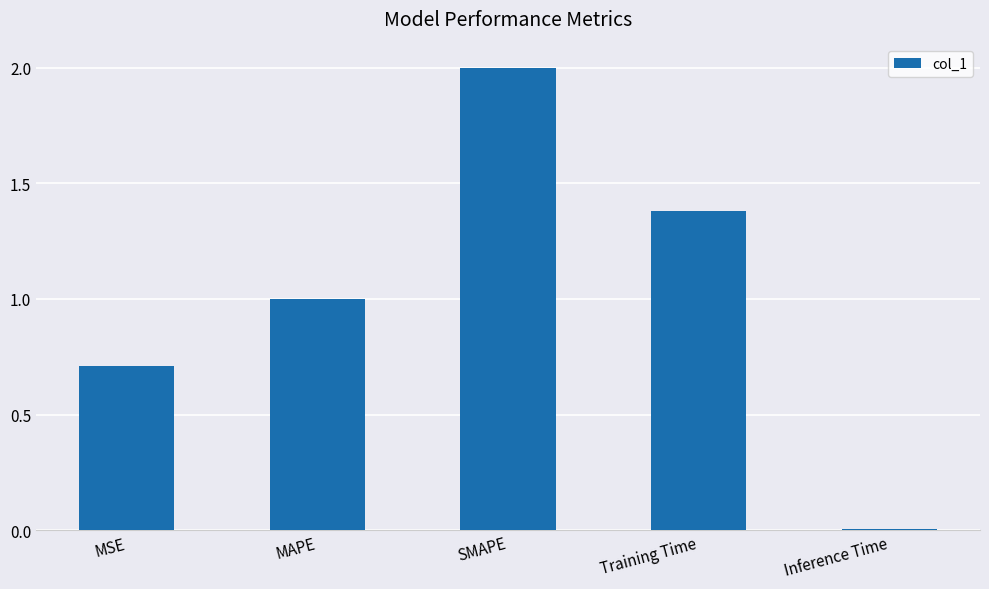

Rank the categories by value from highest to lowest.

SMAPE, Training Time, MAPE, MSE, Inference Time